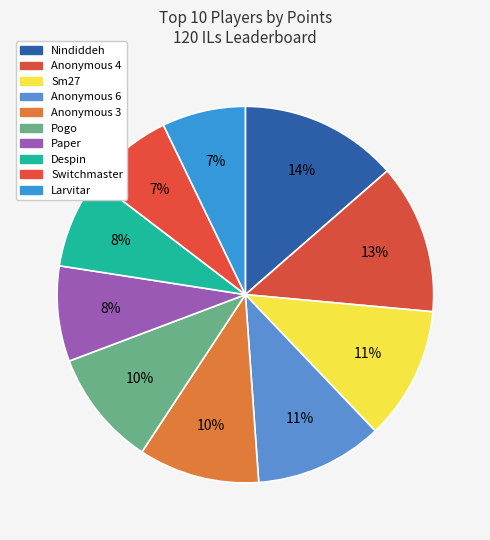

Count the number of slices in the pie.

10